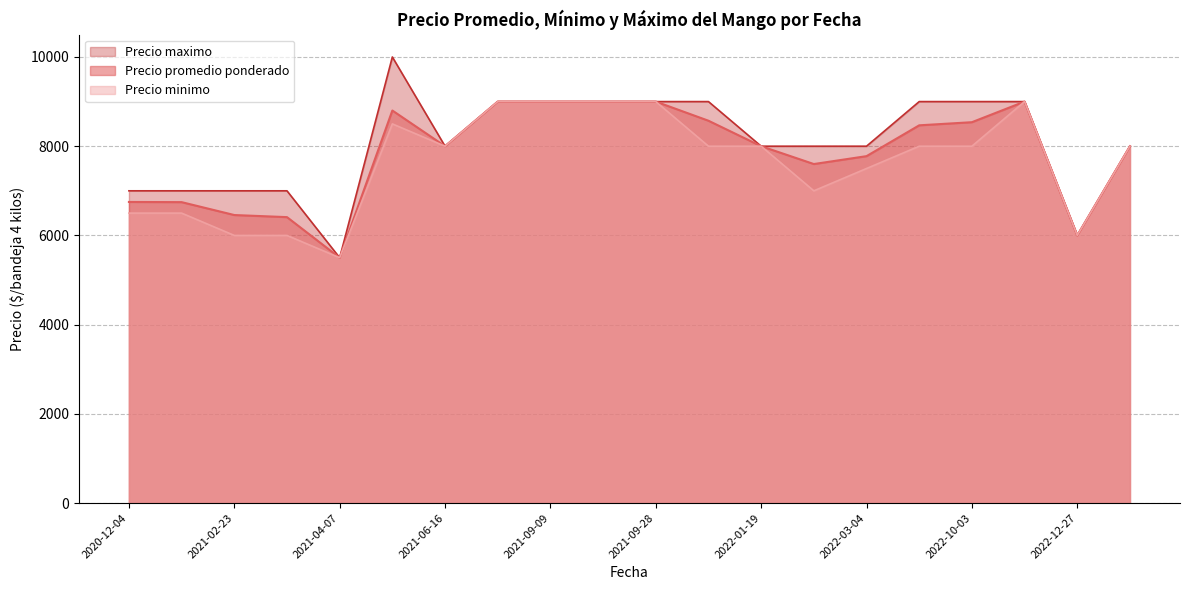

At which category does Precio maximo reach its first local peak?

2021-05-05